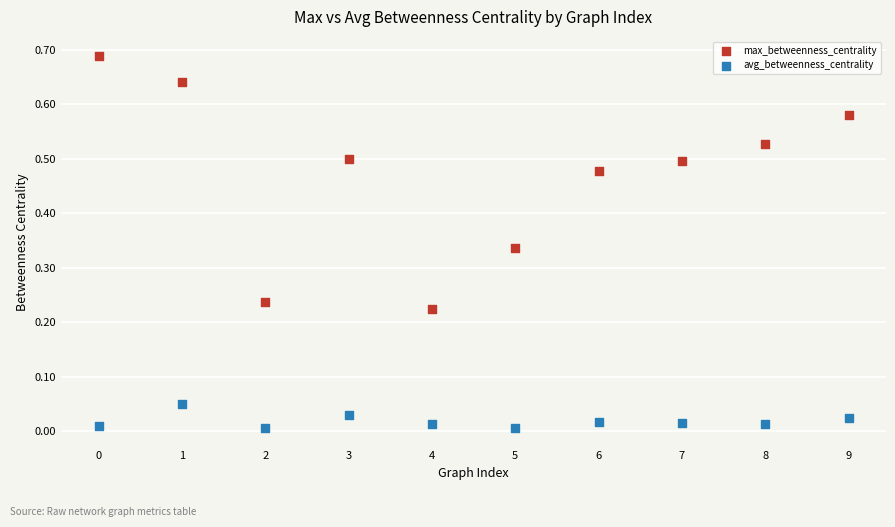

Which series reaches the maximum Y coordinate?

max_betweenness_centrality